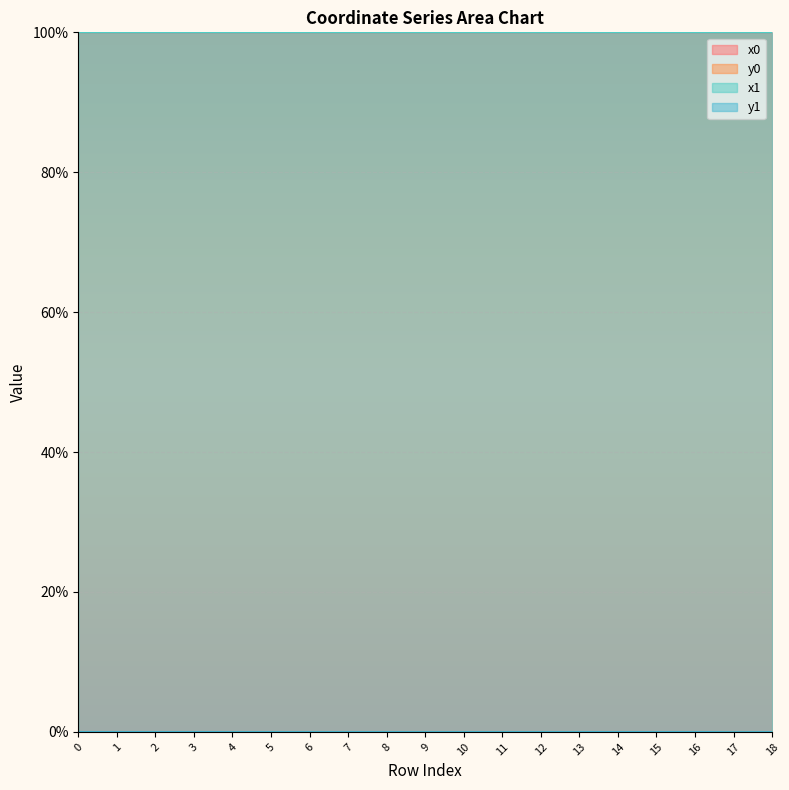

How many lines are shown in the chart?

4